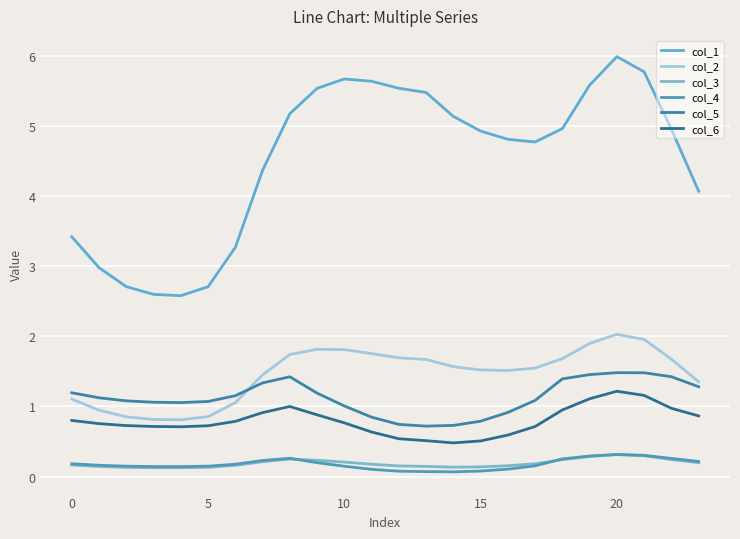

True or false: col_6 and col_5 cross at least once.

False